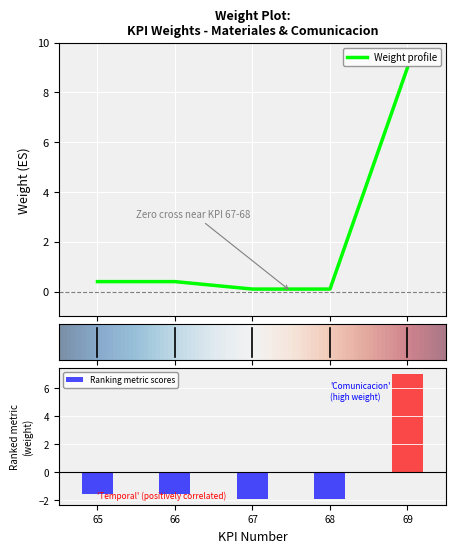

What is the highest value of the Weight profile series?

9.0